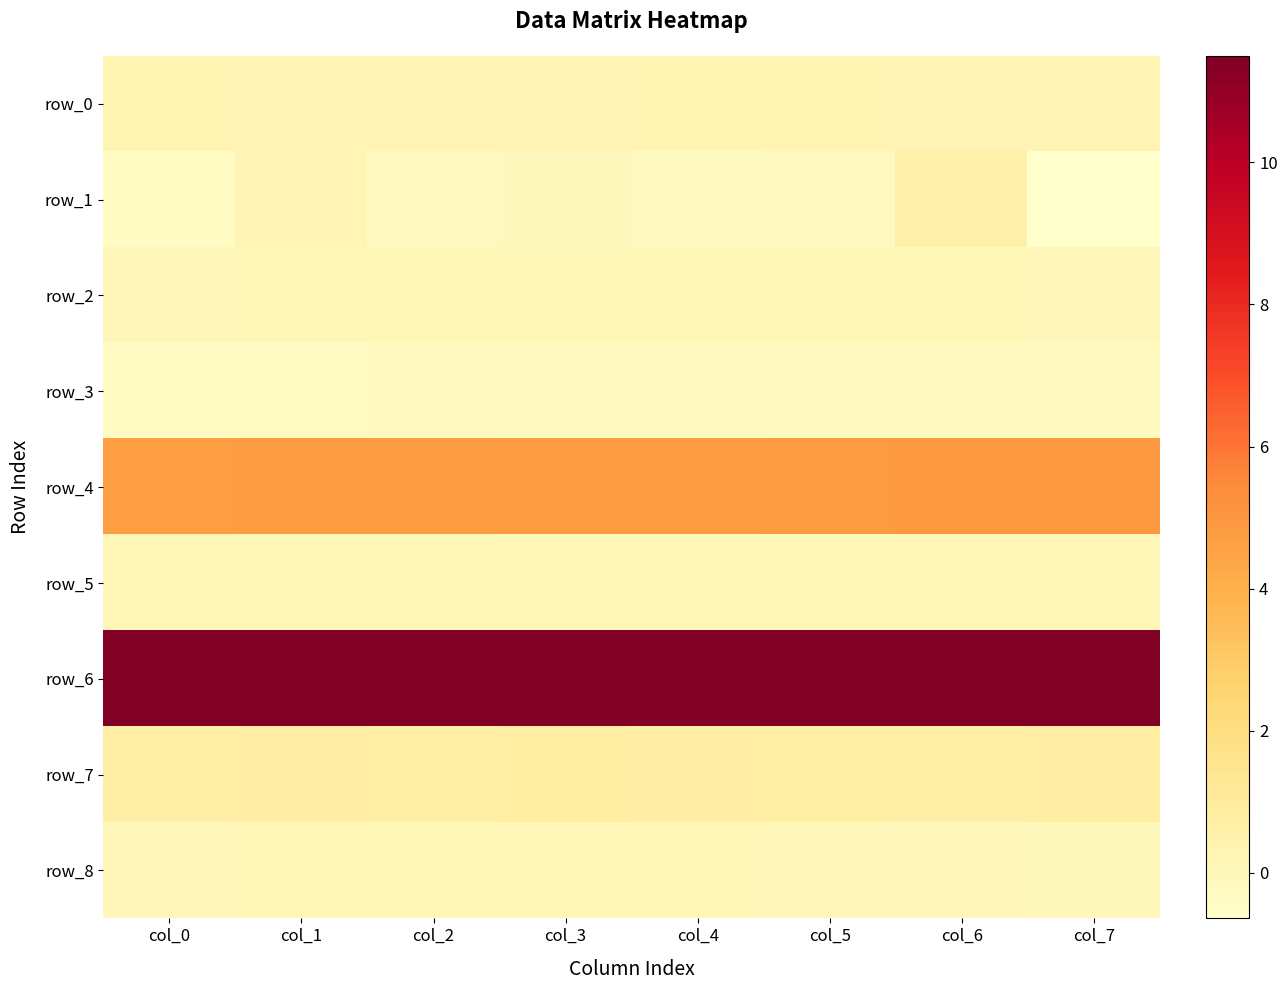

List the series in order of their peak value, lowest first.

row_3, row_5, row_8, row_2, row_0, row_1, row_7, row_4, row_6